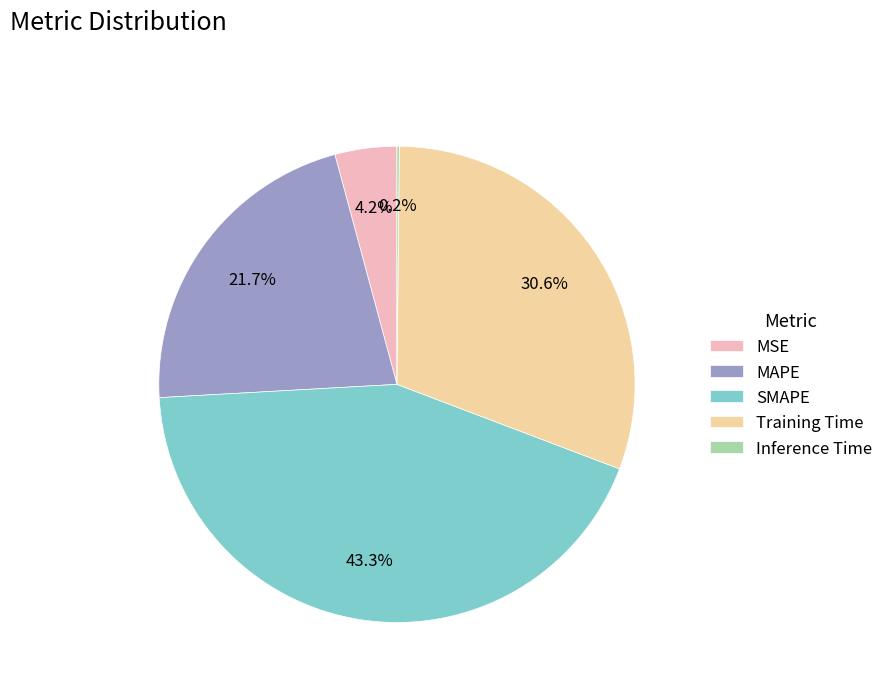

Which slice is the largest?

SMAPE